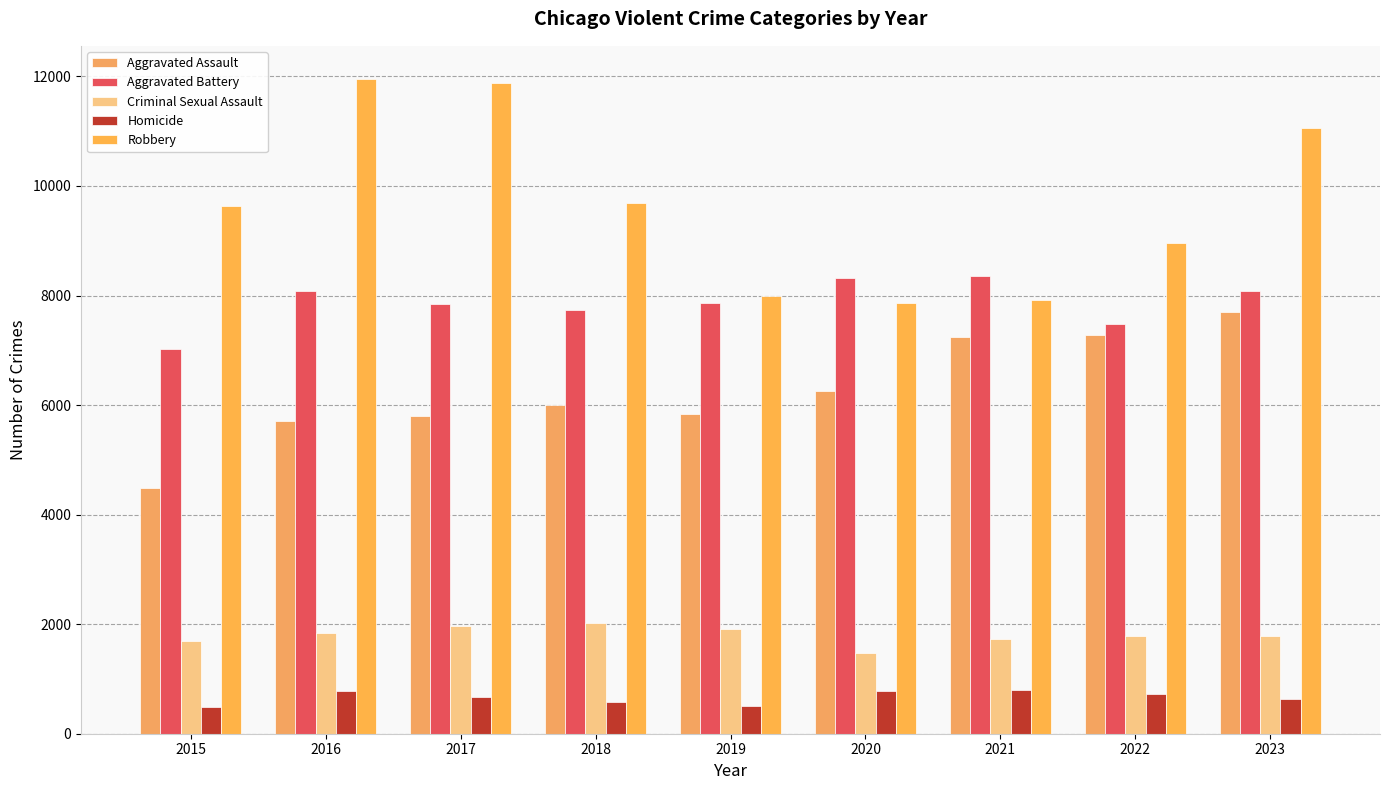

Which category has the highest value across all series?

2016